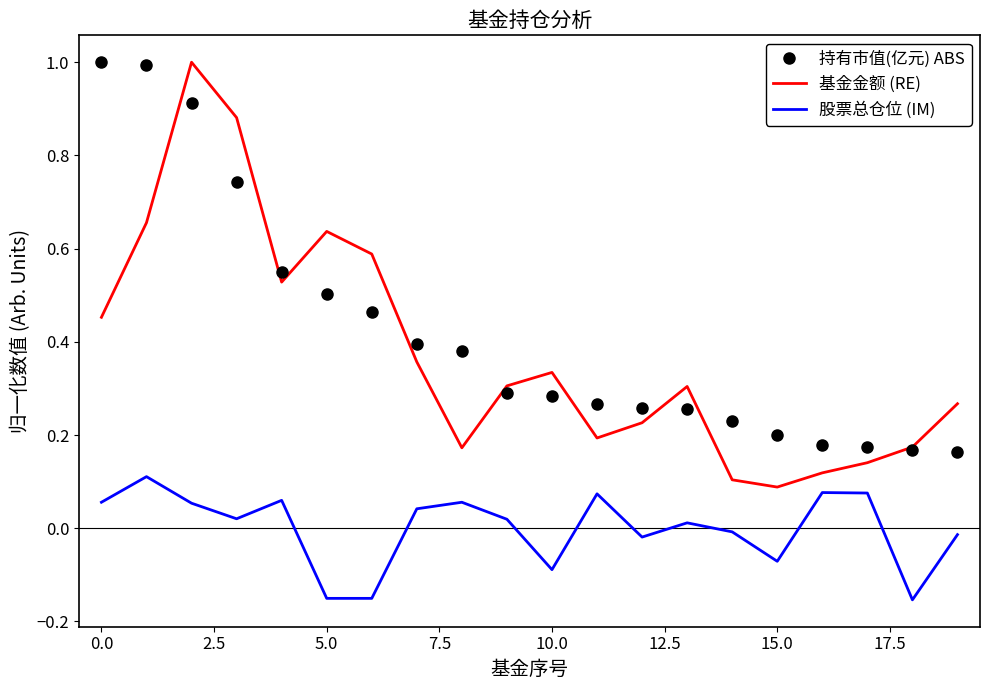

How many interior local peaks does the 股票总仓位 (IM) series have?

6